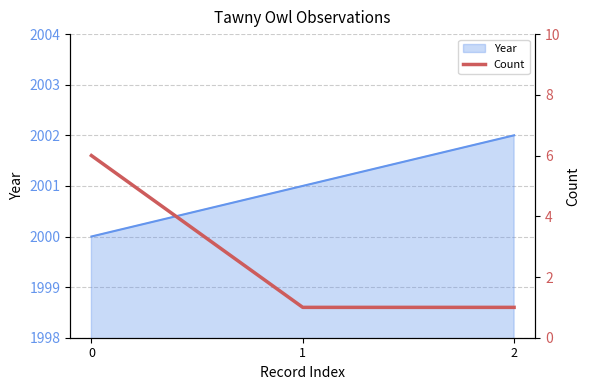

Does the chart have visible grid lines?

Yes